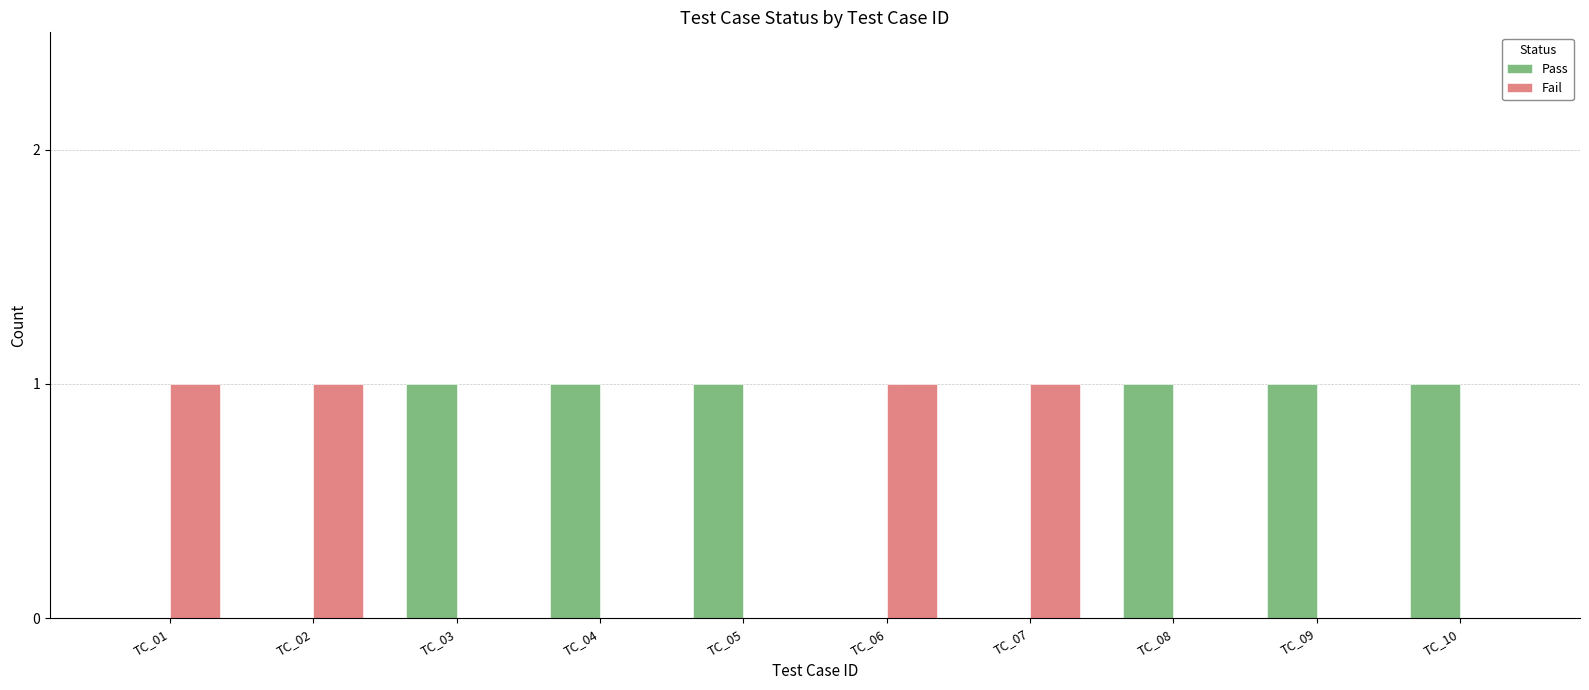

How many groups of bars are there?

10